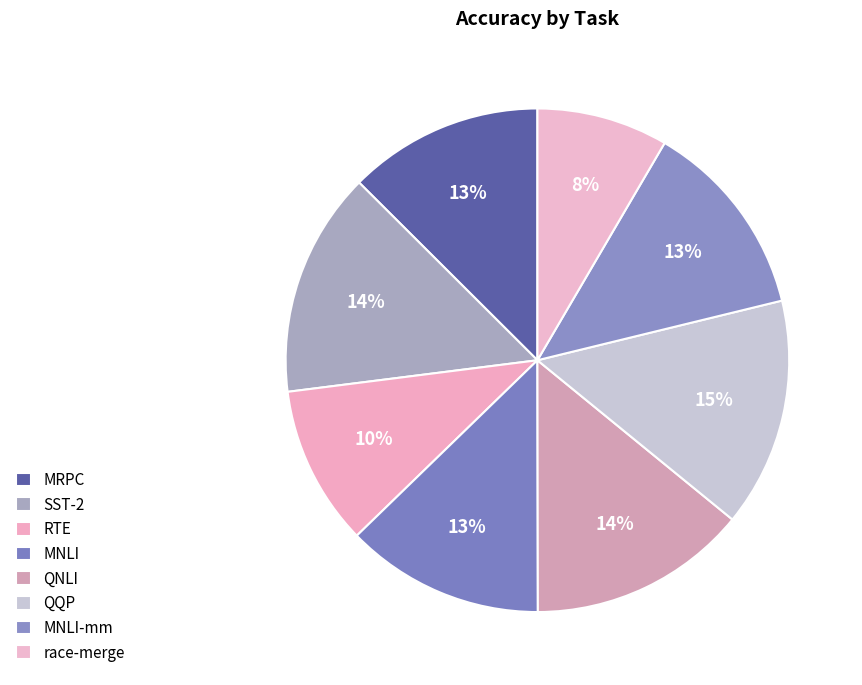

How many segments does this pie chart have?

8